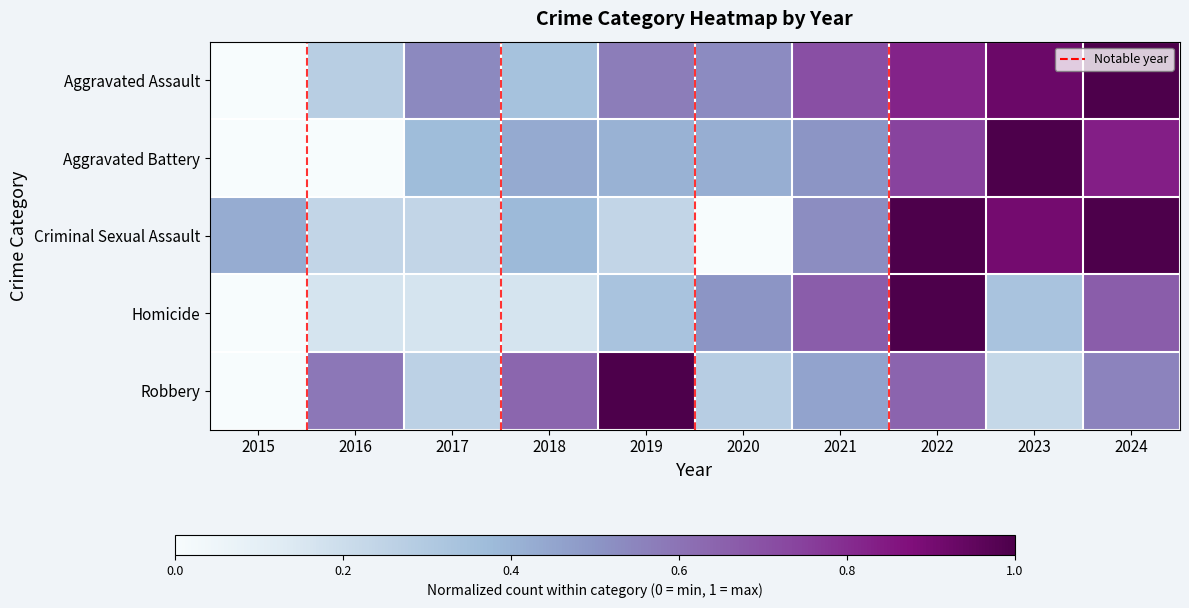

What is the total value across all series at 2020?

1.7